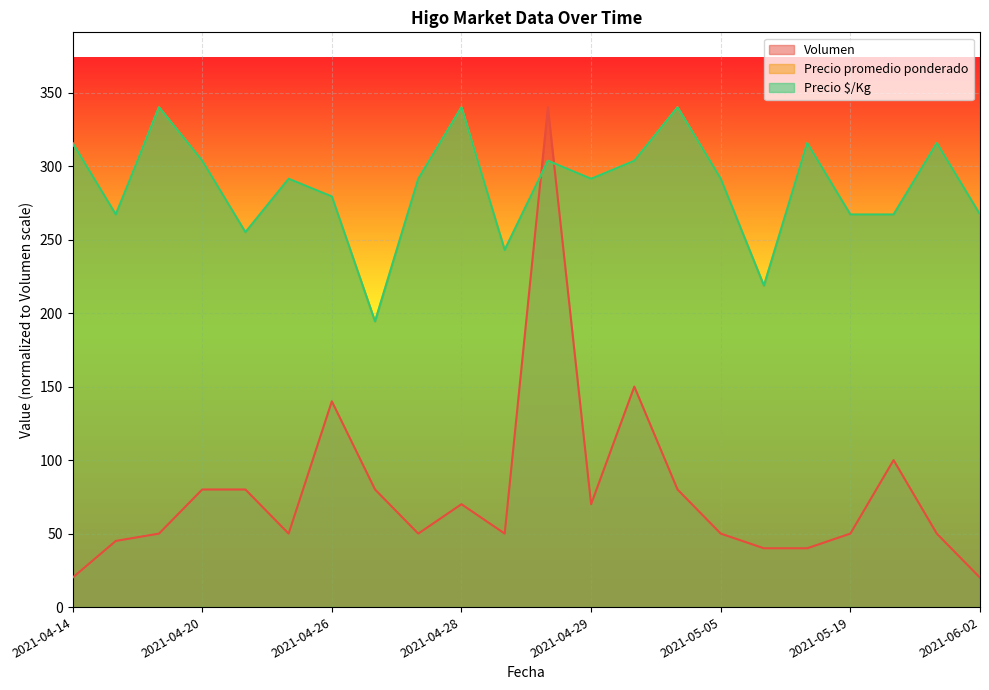

Rank the series at 2021-04-20 from lowest to highest value.

Volumen, Precio promedio ponderado, Precio $/Kg